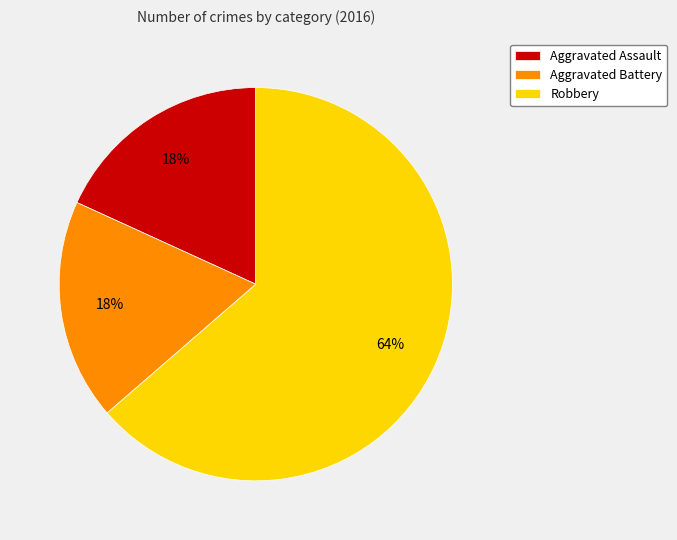

How many segments does this pie chart have?

3